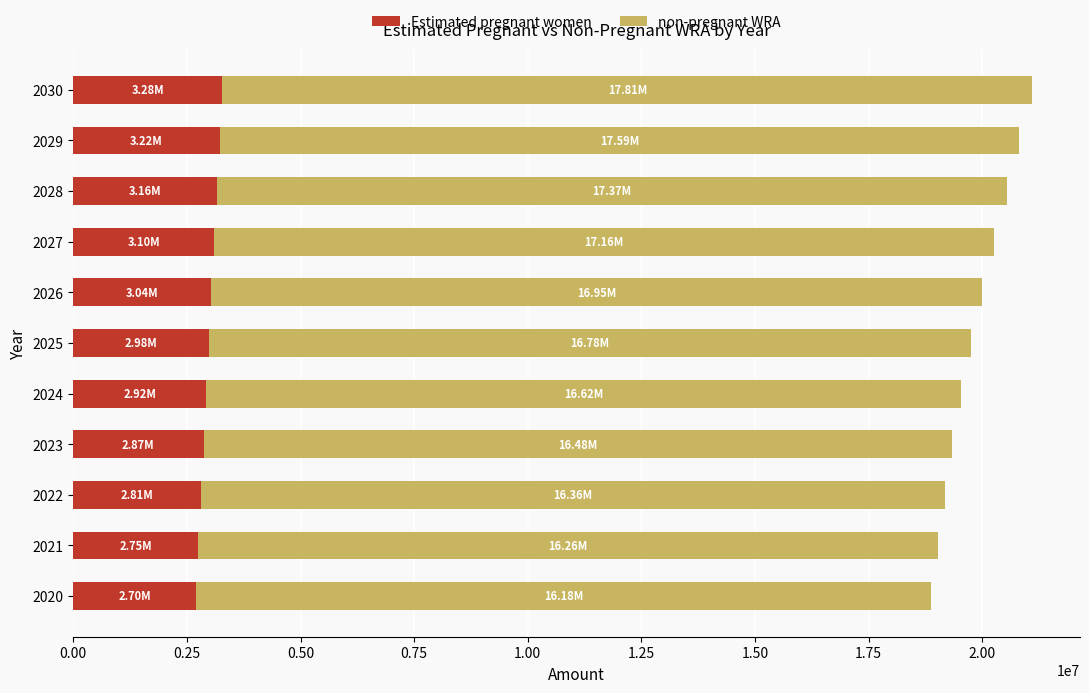

What is the total value across all series at 2021?

19015000.0